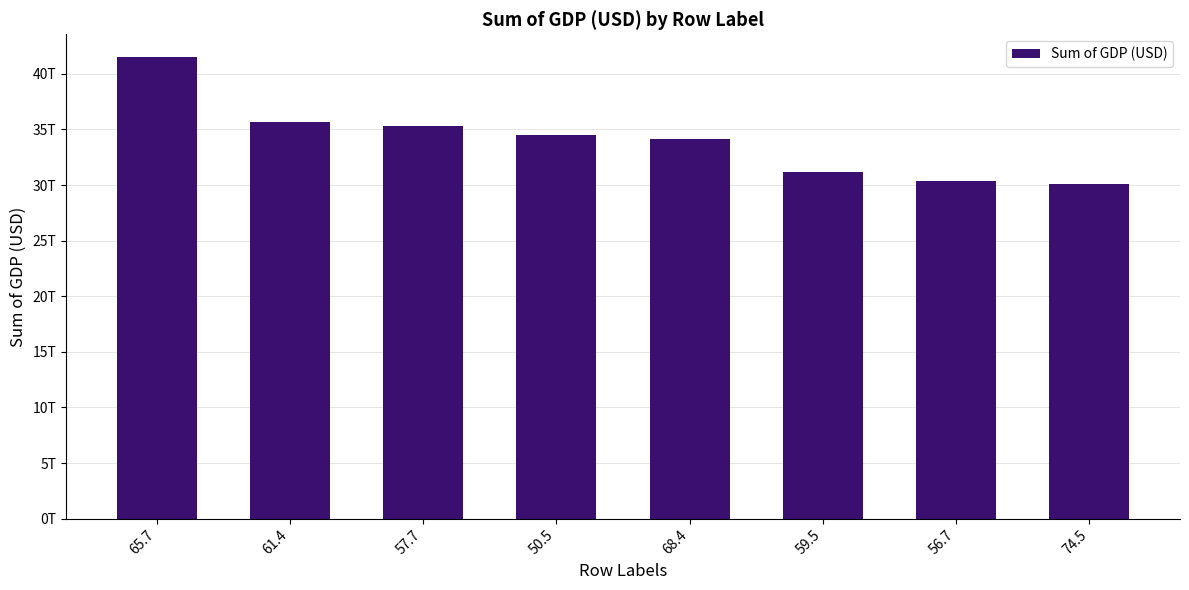

What is the difference between the maximum and minimum values?

11378770000000